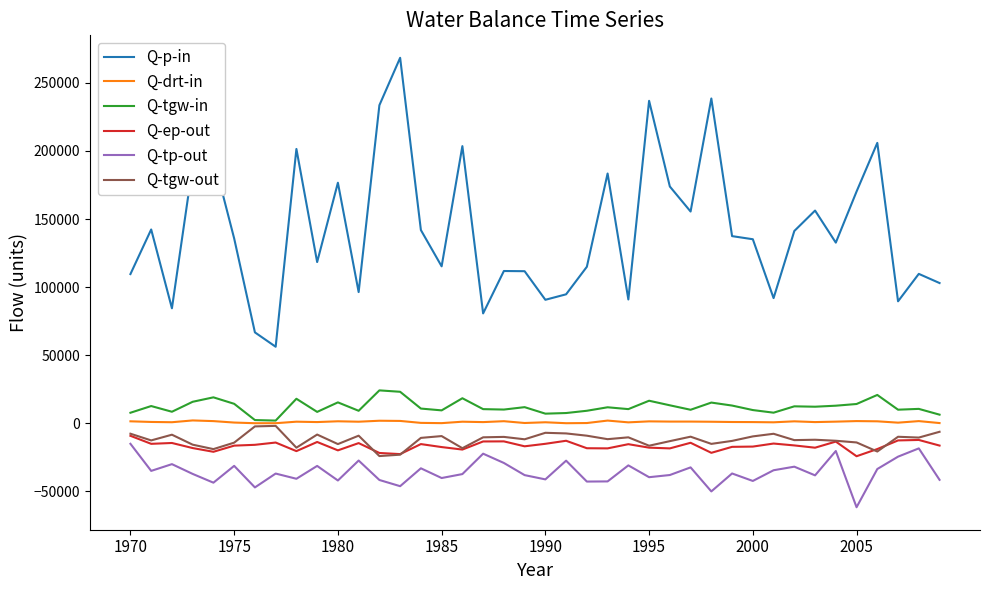

What is the sum of all Q-tgw-out values?

-480849.0